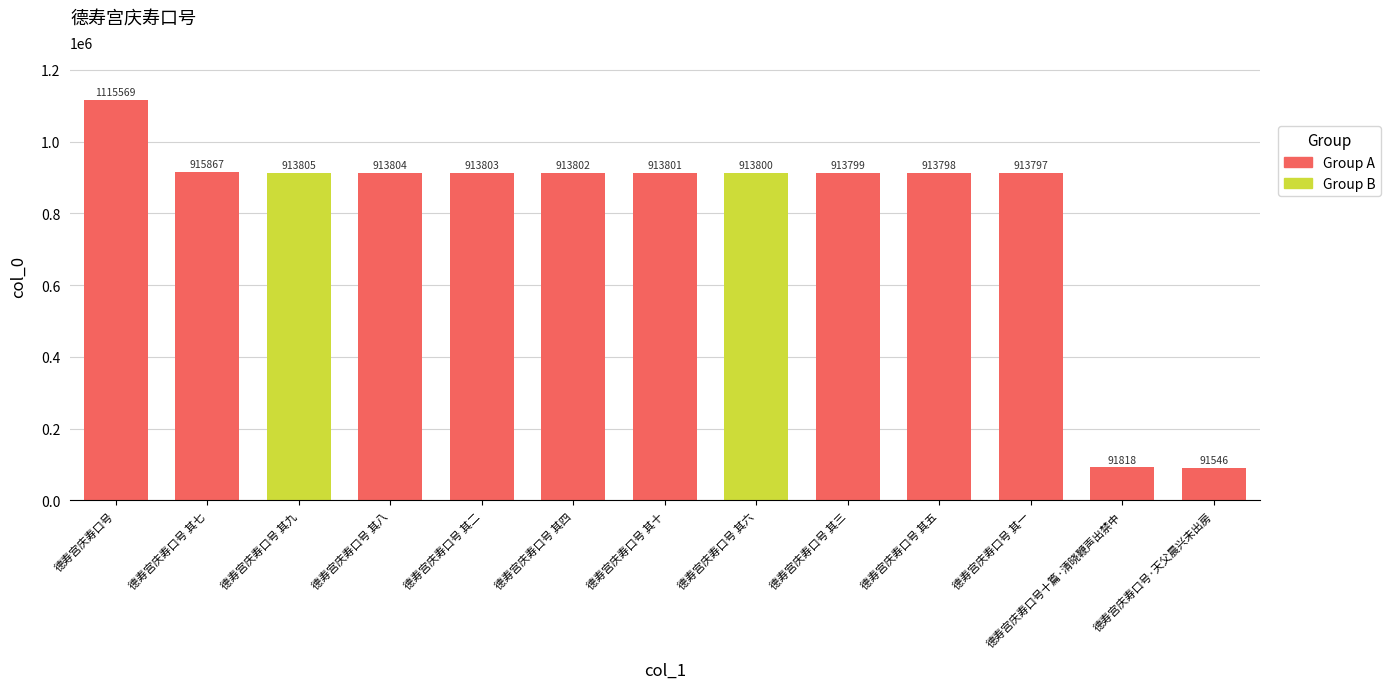

Which has a higher value, 德寿宫庆寿口号 or 德寿宫庆寿口号 其二?

德寿宫庆寿口号